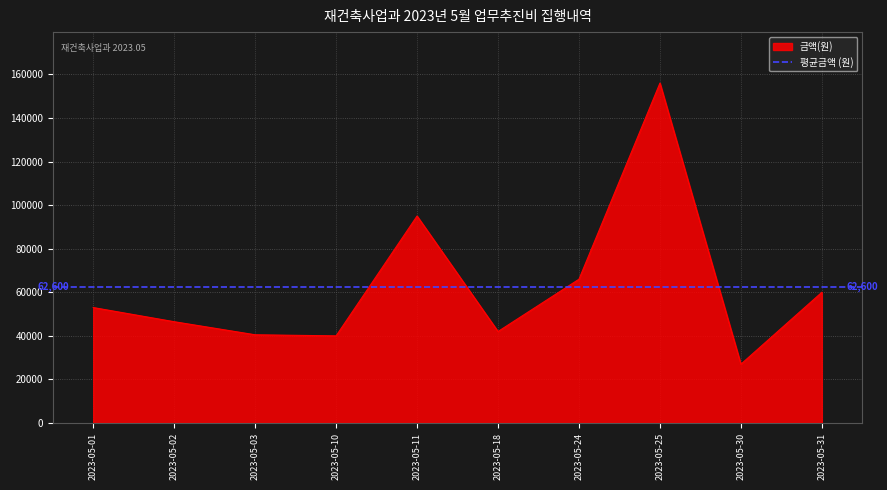

What is the highest value of the 금액(원) series?

156000